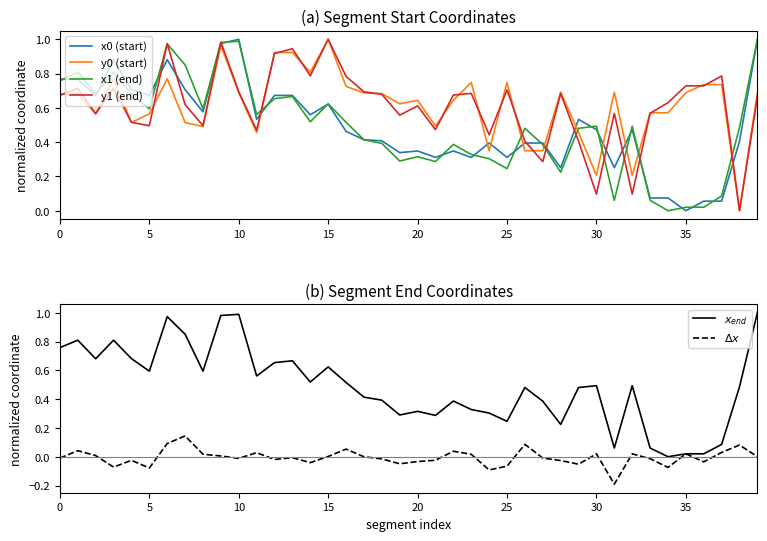

At how many categories does at least one series exceed 0?

40